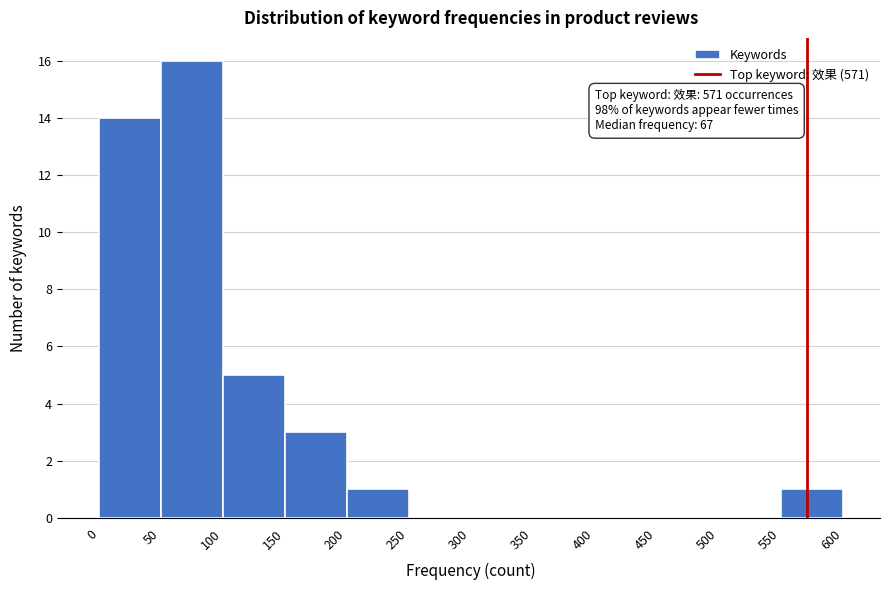

Over which range of the x-axis is the bar tallest?

50 to 100